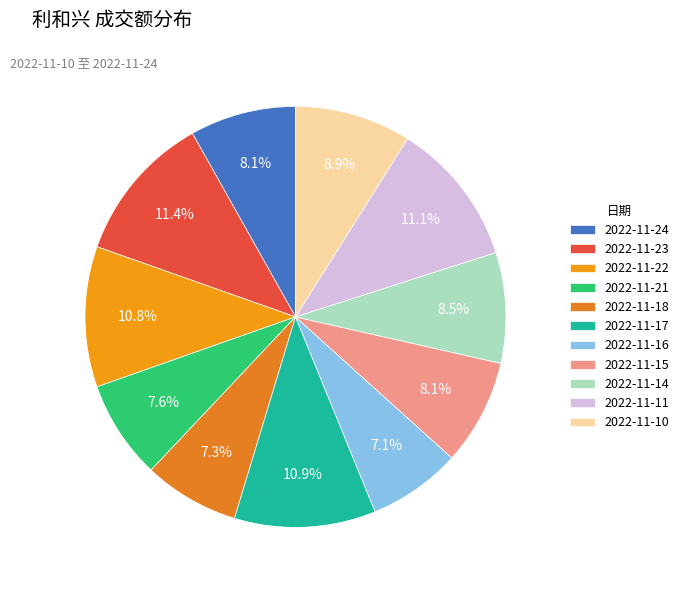

Is the sum of 2022-11-17 and 2022-11-11 greater than half?

No